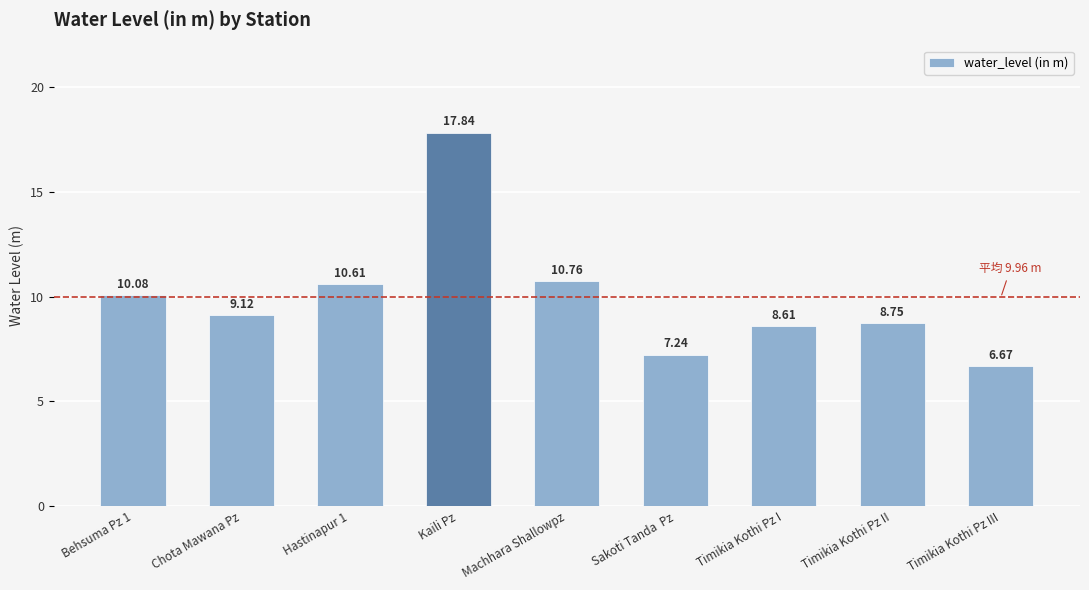

What is the label of the 5th bar from the left?

Machhara Shallowpz